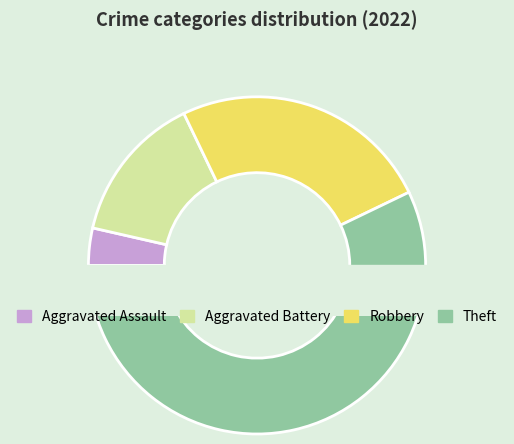

Is it true that Robbery is 25% of the pie?

True